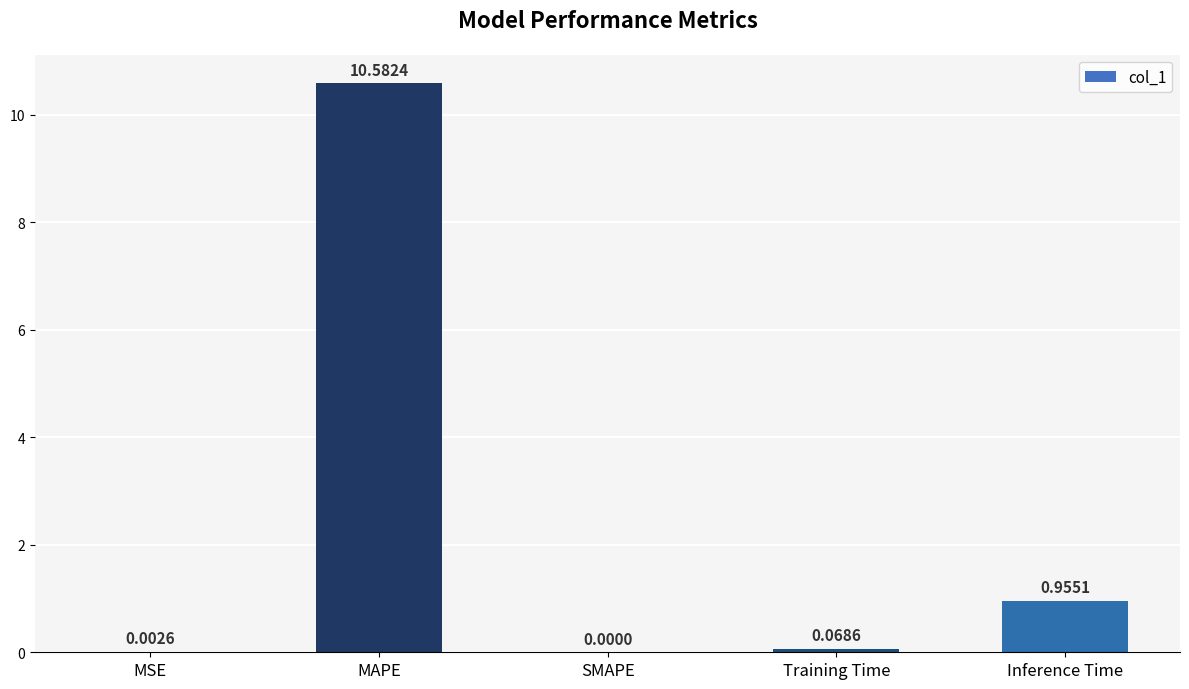

Between SMAPE and Training Time, which is larger?

Training Time